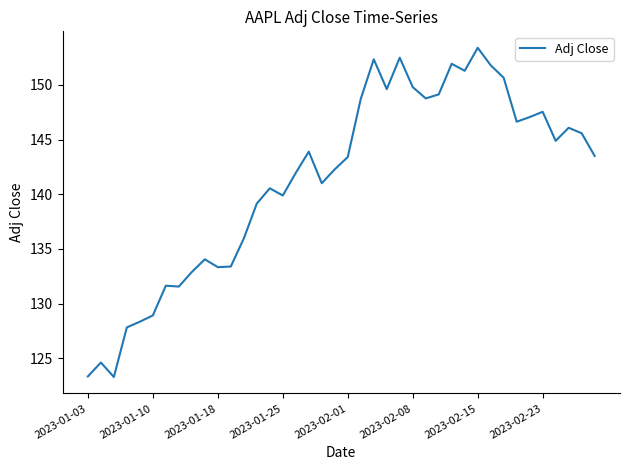

What is the difference between the maximum and minimum values?

30.1